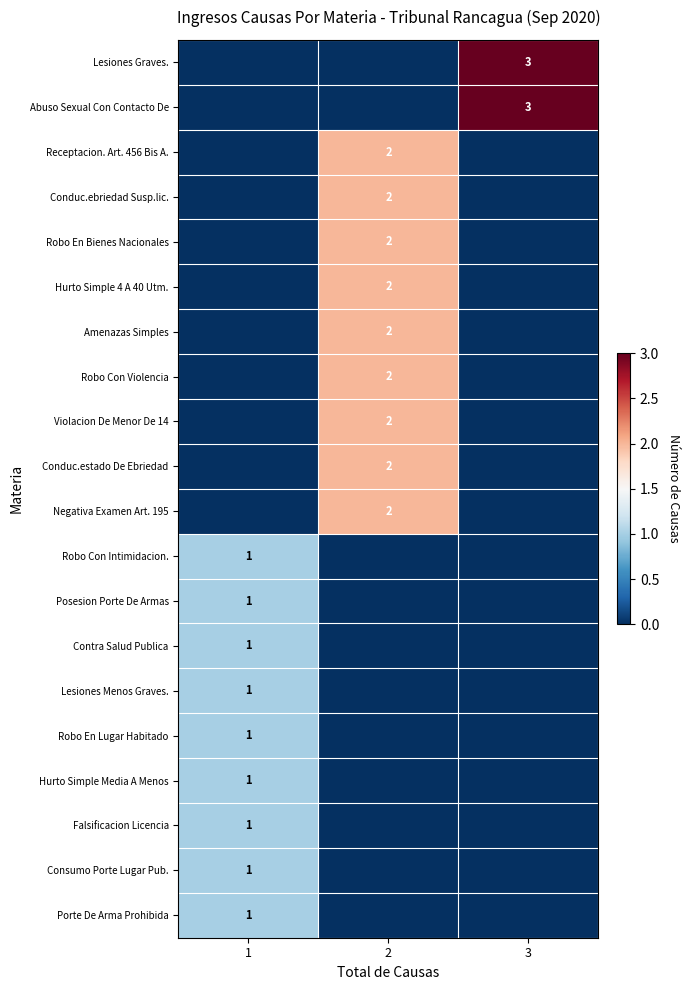

The value of Abuso Sexual Con Contacto De at 3 is 2. True or false?

False